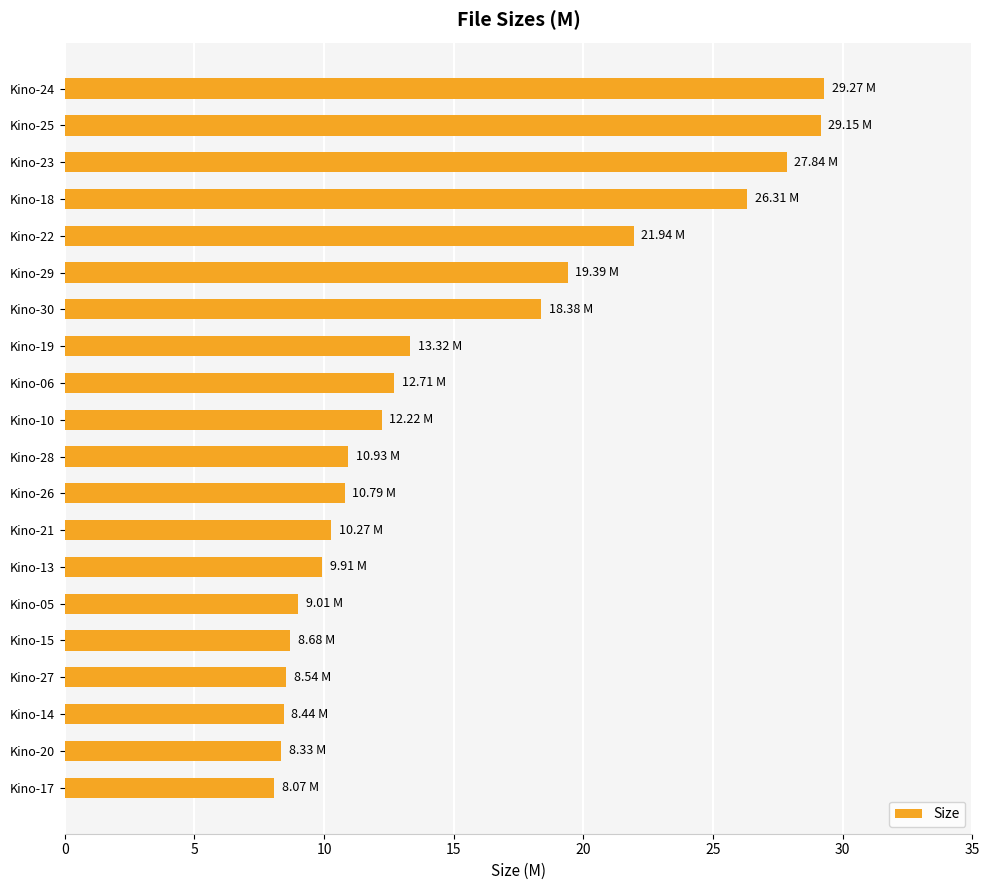

Approximately how many times larger is the value at Kino-23 compared to Kino-15?

3.2